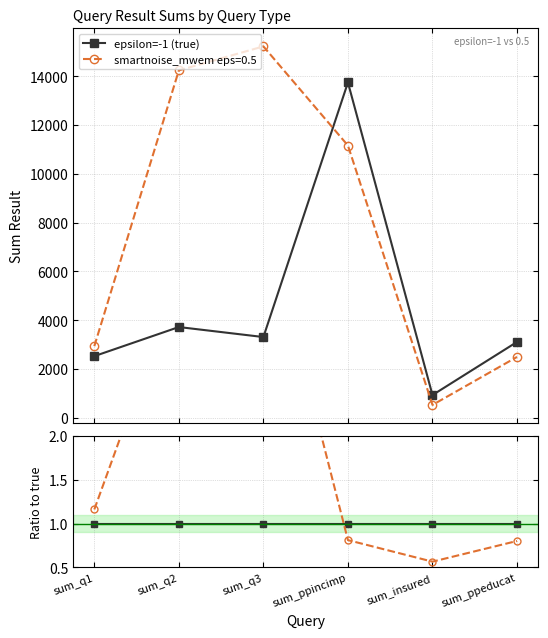

Reading right to left, what are all the values shown in this chart?

epsilon=-1 (true): sum_ppeducat=3111	sum_insured=934	sum_ppincimp=13744	sum_q3=3311	sum_q2=3721	sum_q1=2528
smartnoise_mwem eps=0.5: sum_ppeducat=2496	sum_insured=529	sum_ppincimp=11160	sum_q3=15223	sum_q2=14240	sum_q1=2937